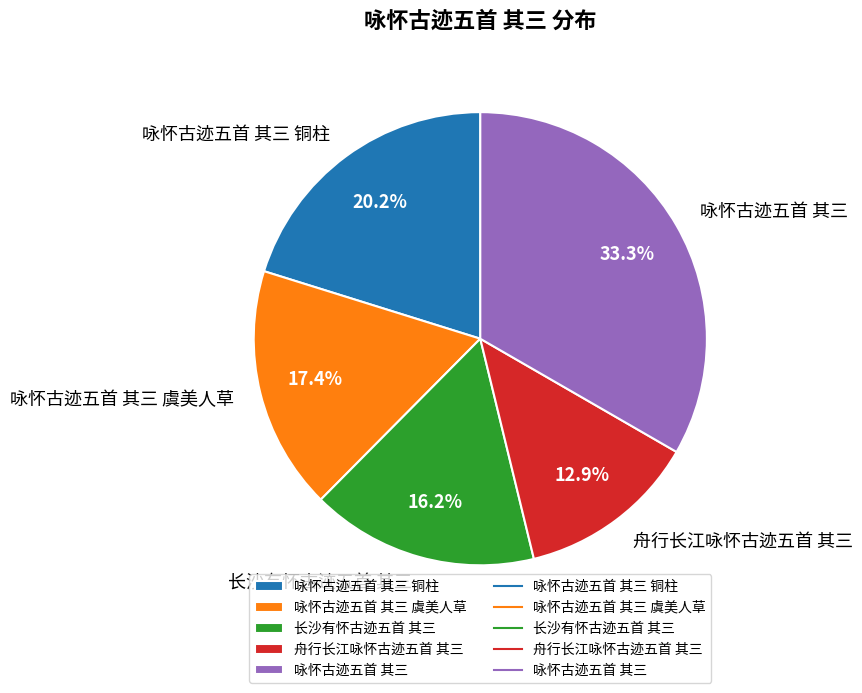

Which category has the biggest portion of the pie?

咏怀古迹五首 其三